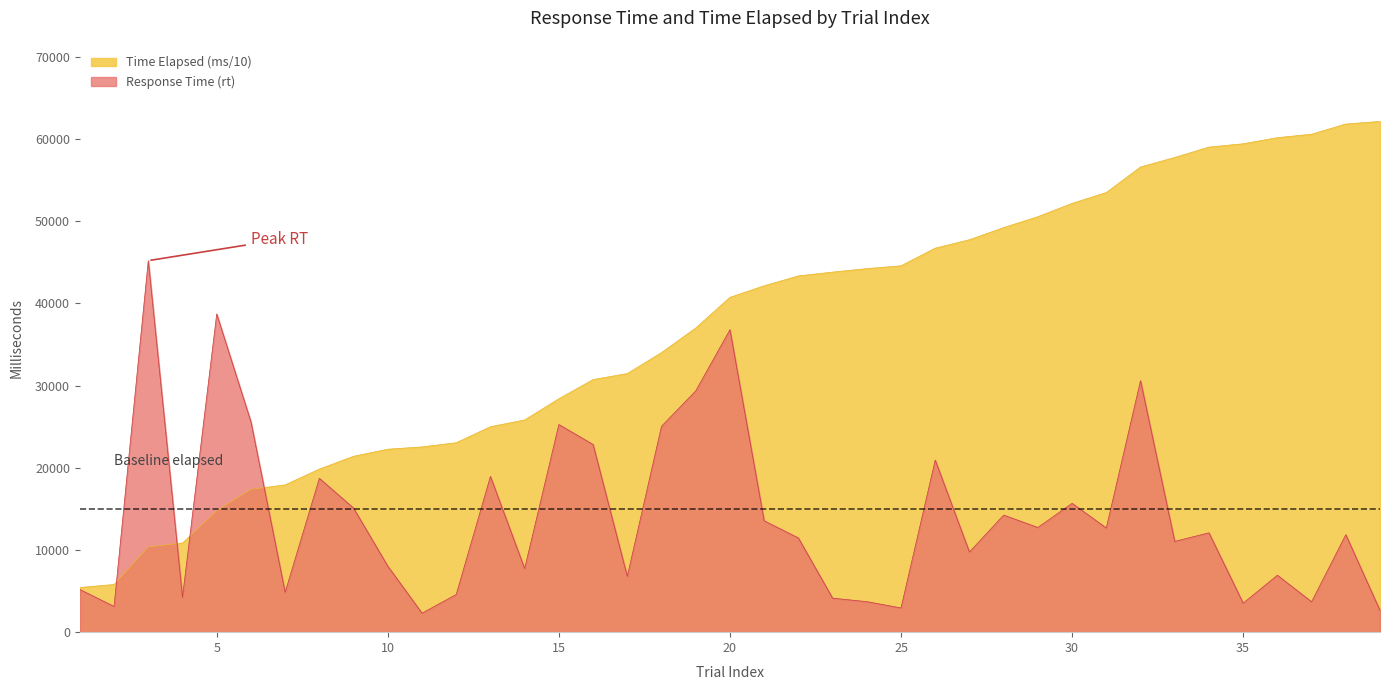

At which label does Time Elapsed (ms) first exceed 40732?

20